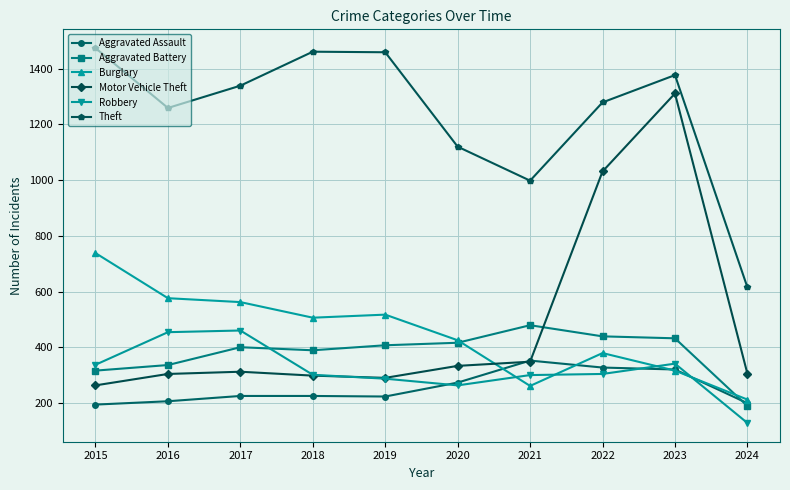

At which label is Aggravated Battery closest to 334?

2016